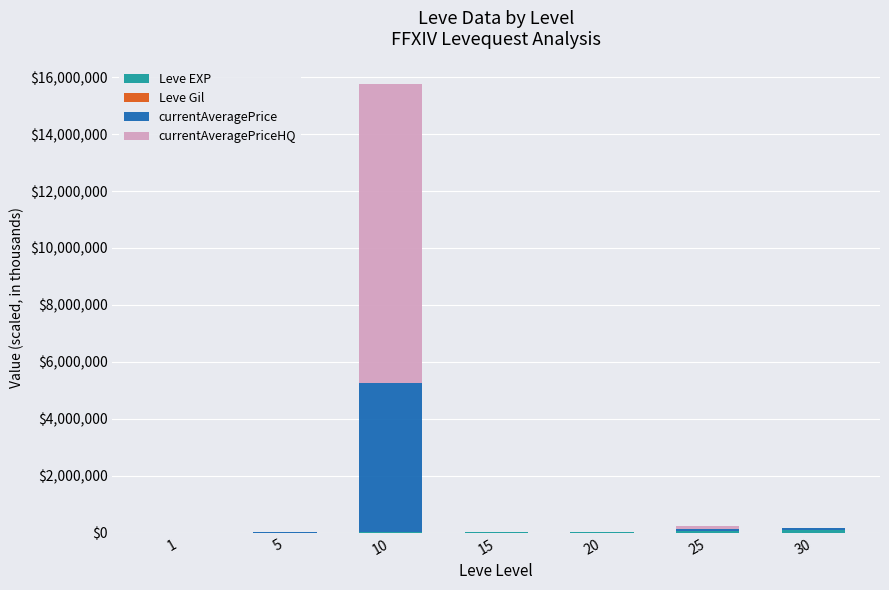

Are the bars grouped side by side (vs. stacked)?

No